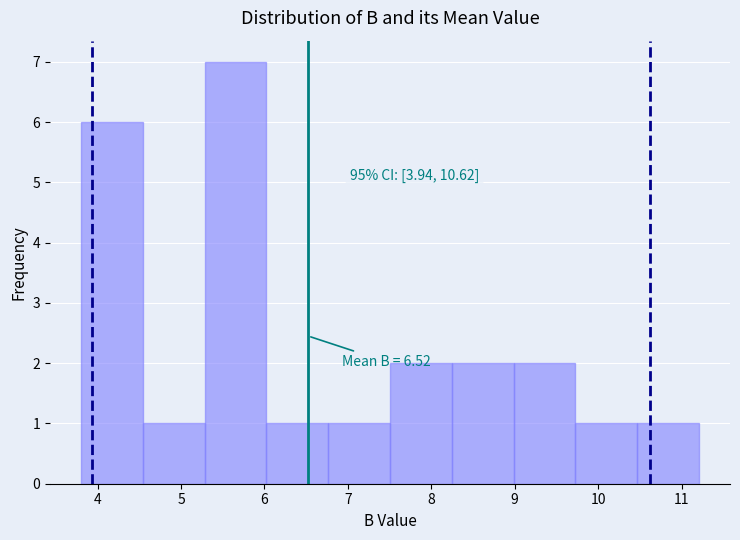

Over which range of the x-axis is the bar tallest?

5.3 to 6.0